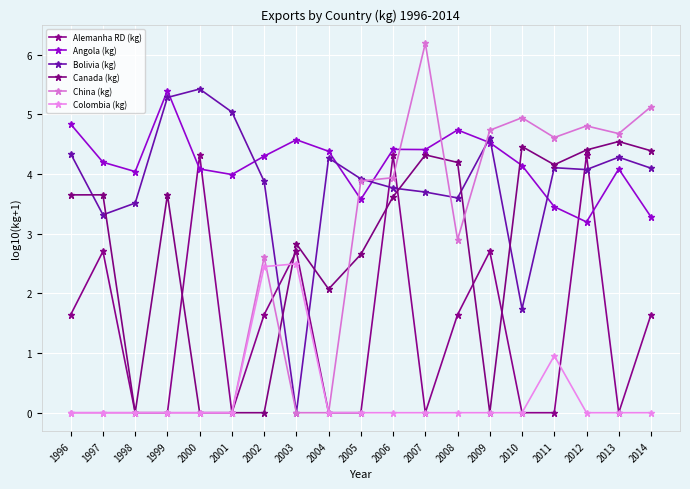

At which category is the sum across all series the highest?

2012